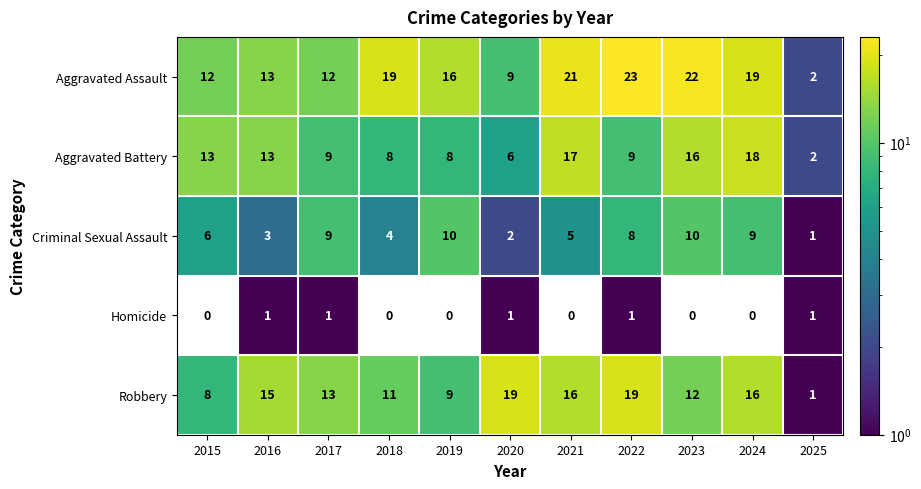

What is the sum of all Aggravated Battery values?

119